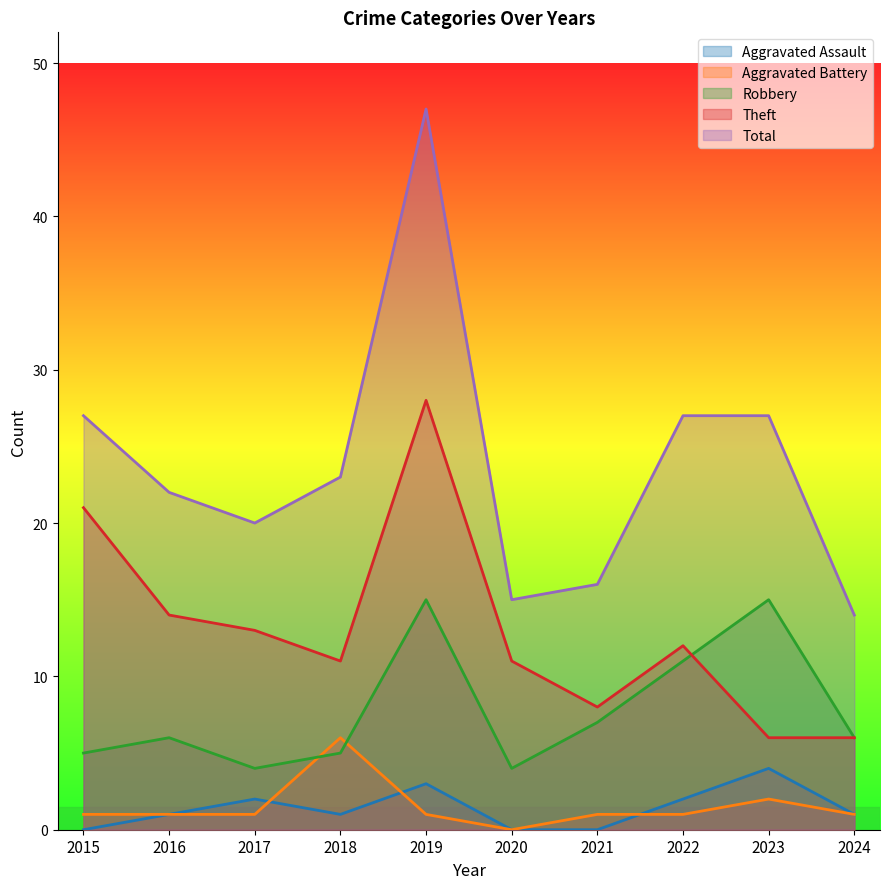

What is the greatest value displayed?

47